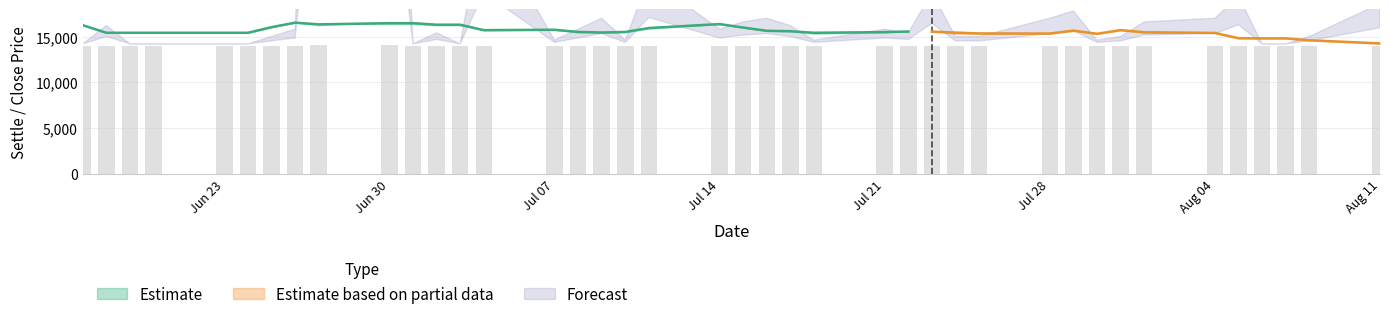

What is the average value of the close series?

15601